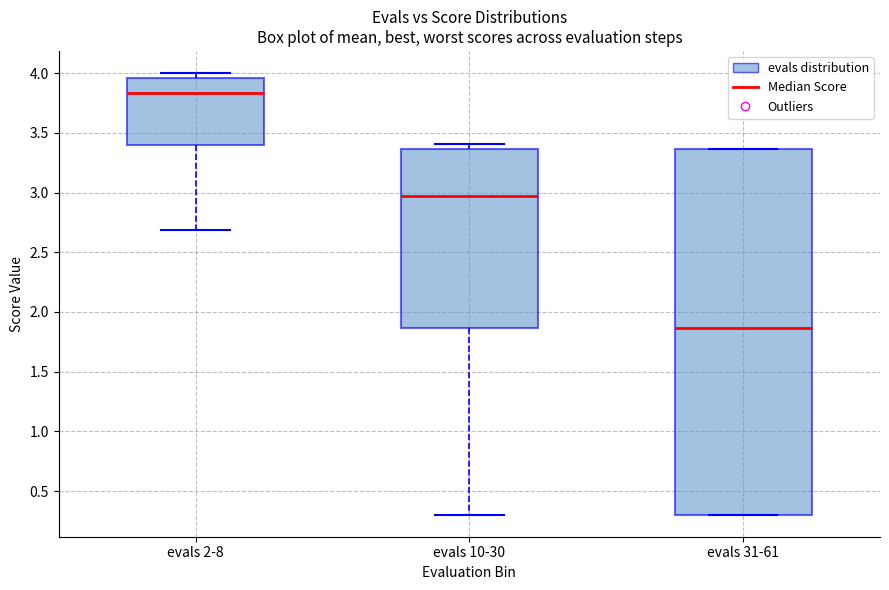

Which box's median line is the lowest?

evals 31-61